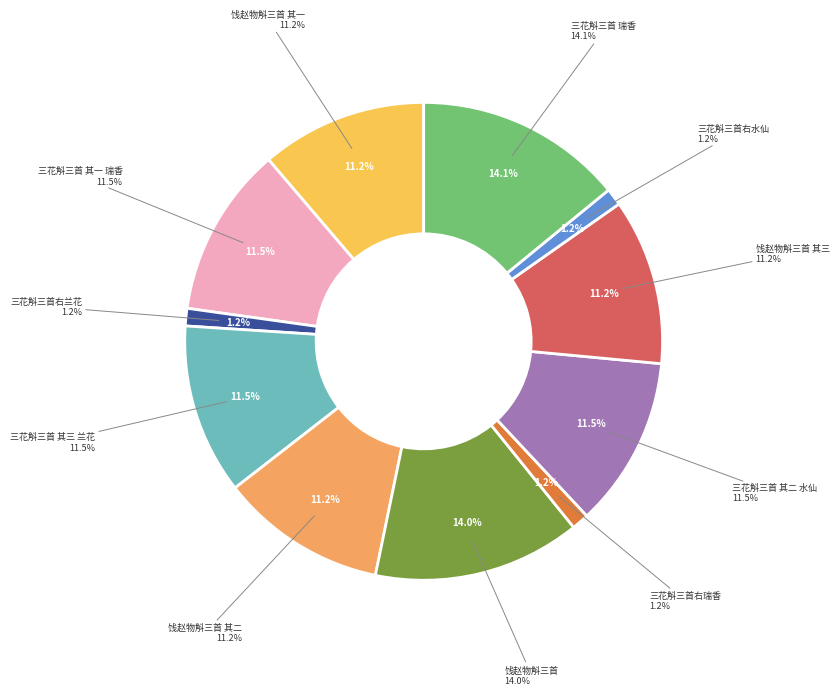

Is the sum of 饯赵物斛三首 其二 and 三花斛三首 其三 兰花 greater than half?

No